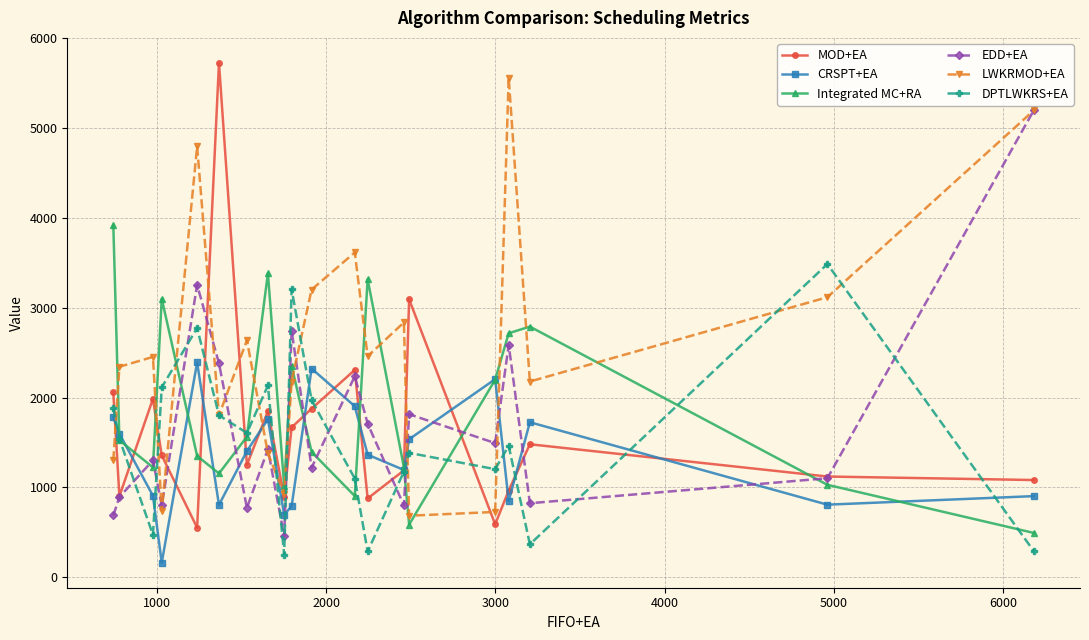

Which series has the widest spread of values?

MOD+EA